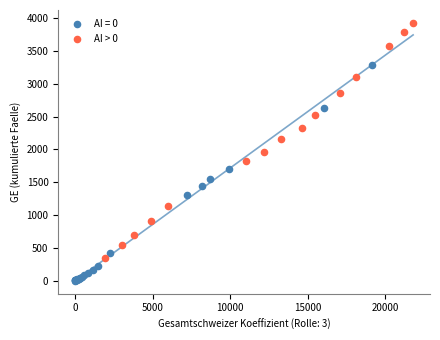

Which series contains the highest Y value?

AI > 0